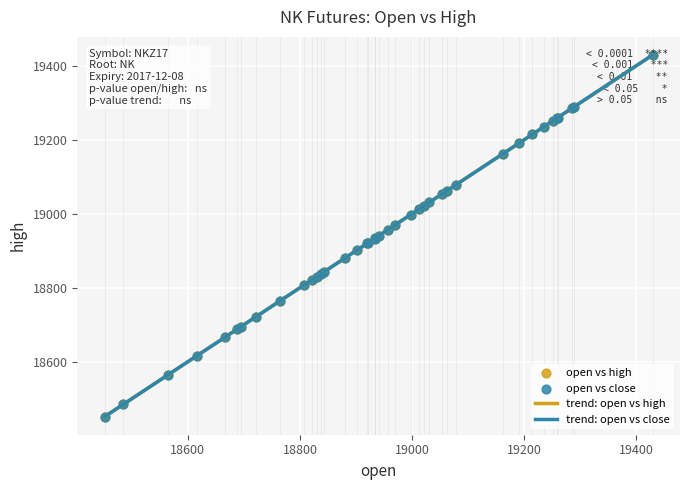

Does the chart have visible grid lines?

Yes